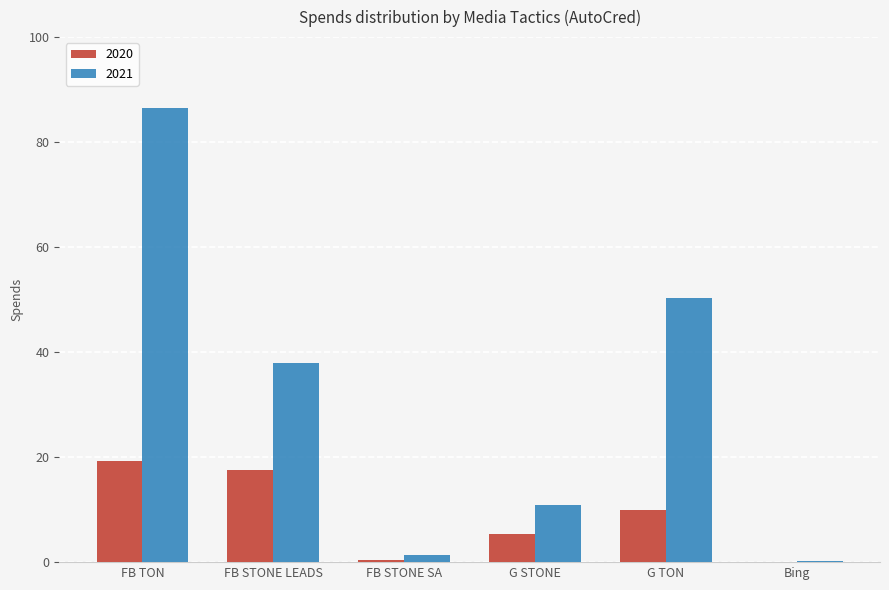

What are all the series names shown in the legend?

2020, 2021